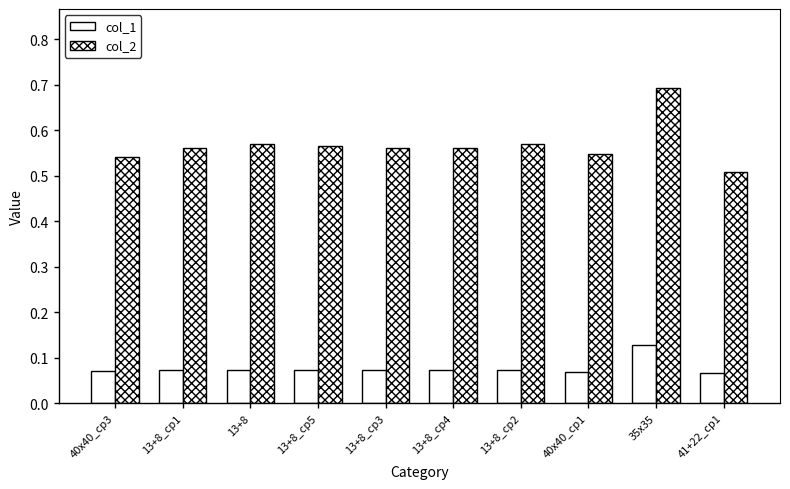

How many bars are there in total?

20